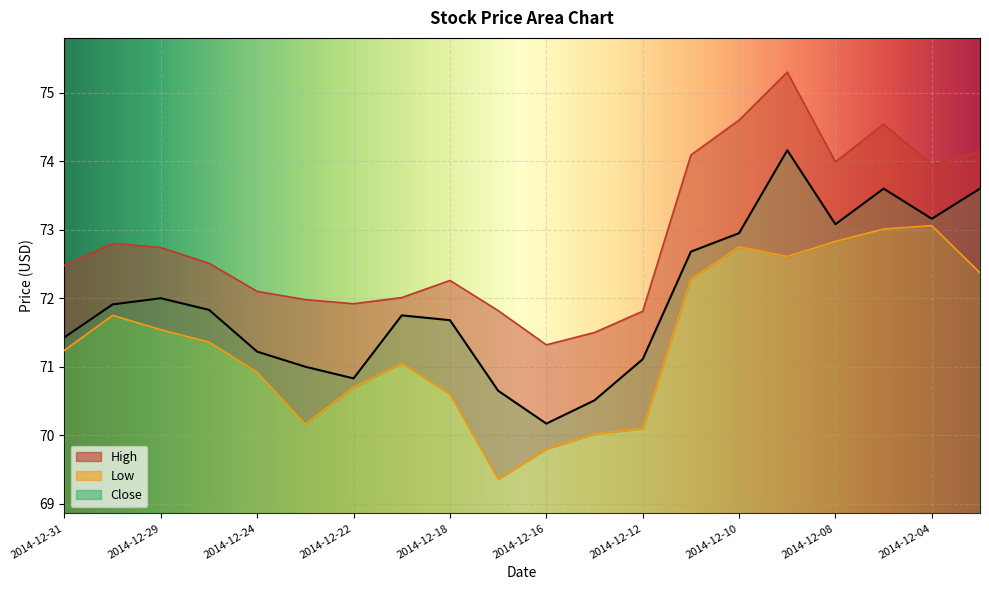

How many categories are shown in the chart?

20